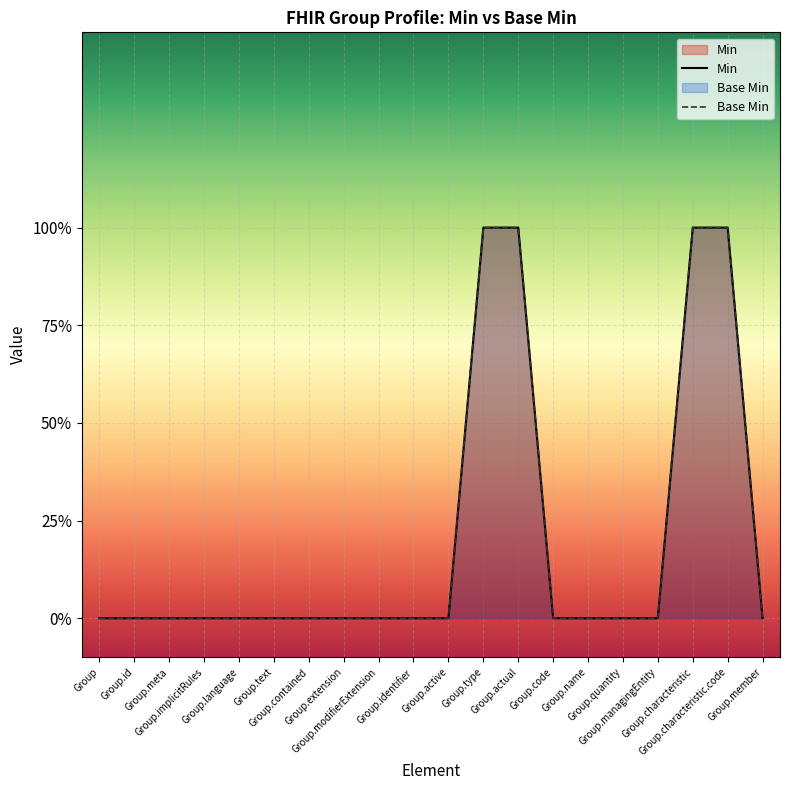

What is the label of the 18th point from the right?

Group.meta